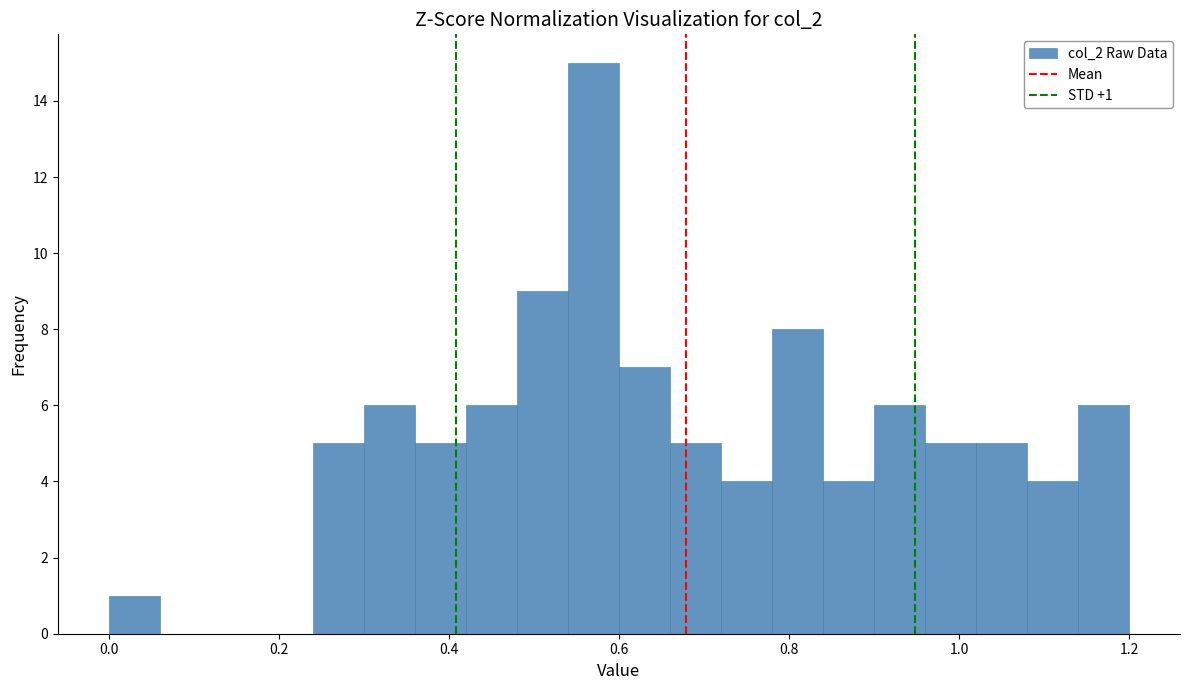

Around what value on the x-axis is the tallest bar? Give the approximate position of its centre, as read against the axis.

0.58